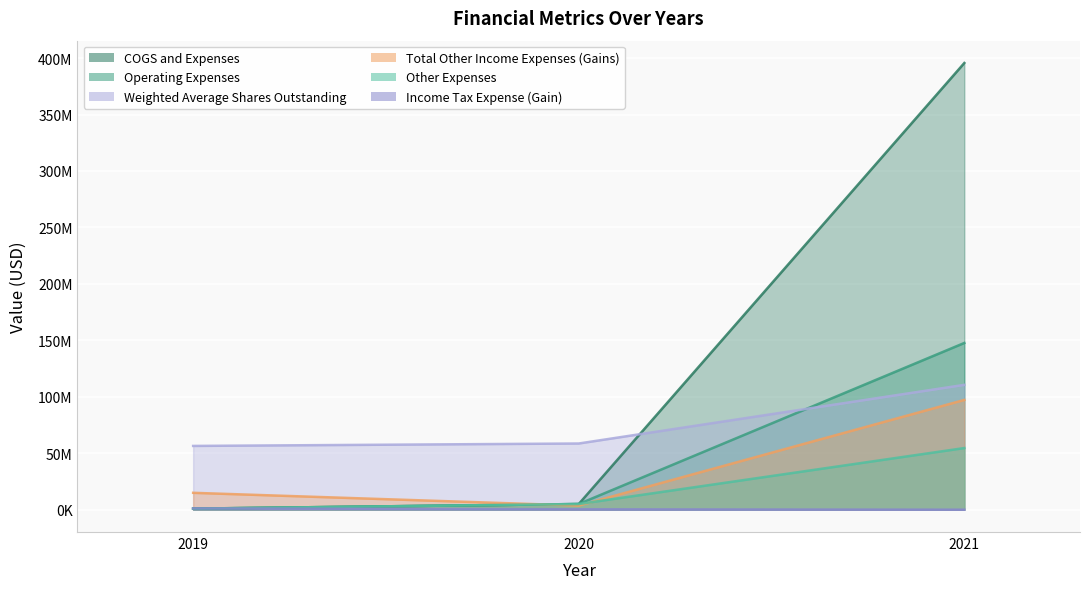

What are all the series names shown in the legend?

Other Expenses, Operating Expenses, COGS and Expenses, Total Other Income Expenses (Gains), Income Tax Expense (Gain), Weighted Average Shares Outstanding